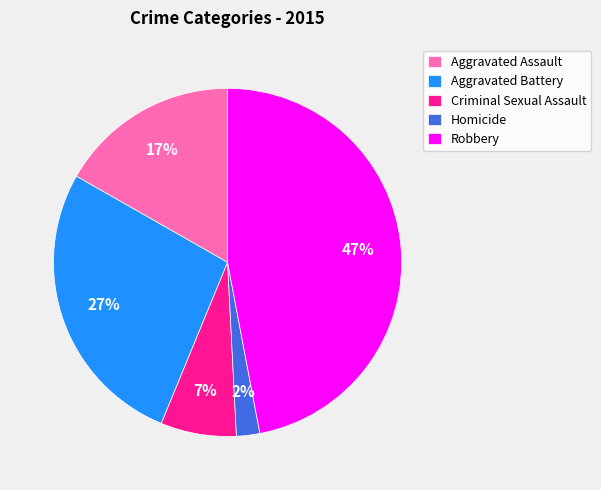

Is there any slice that represents more than half of the pie?

No